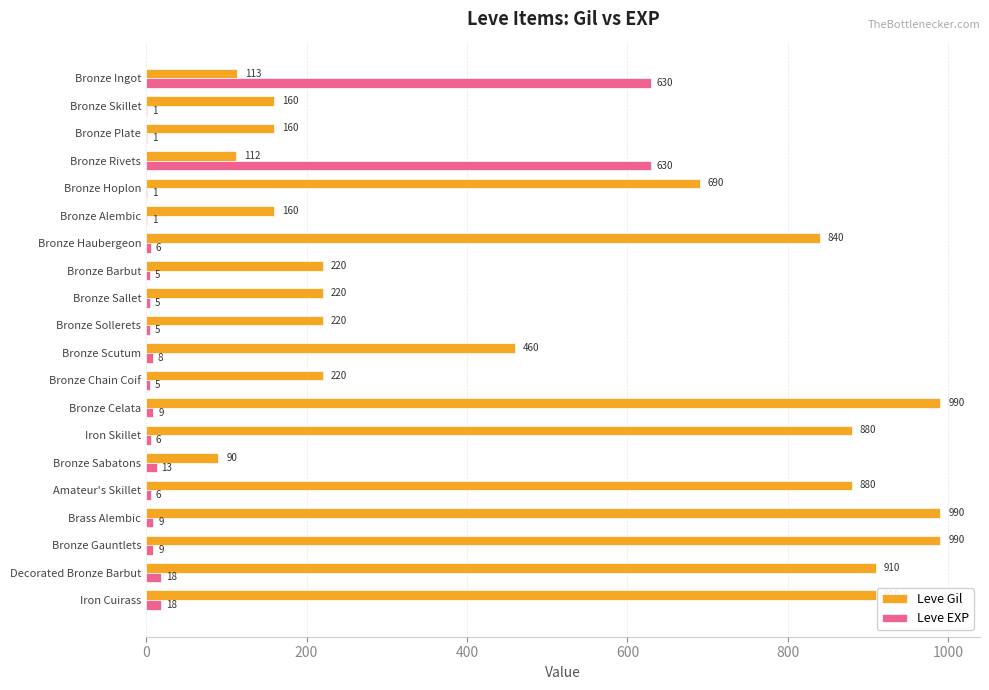

What is the greatest value displayed?

990